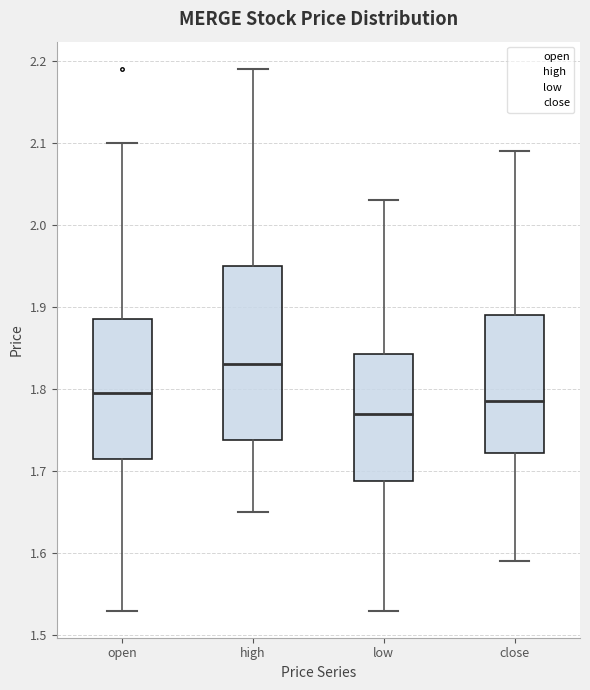

Where does the lower whisker of the box for low end on the y-axis? The values are not printed on the chart, so give them approximately, as read against the axis.

1.53